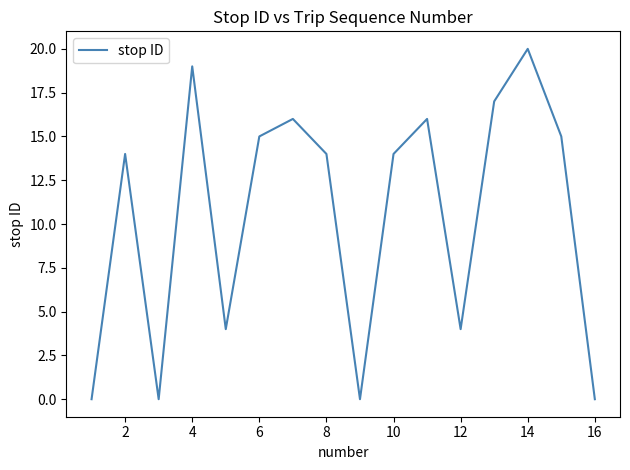

Reading left to right, list all the values displayed in this chart.

0	14	0	19	4	15	16	14	0	14	16	4	17	20	15	0